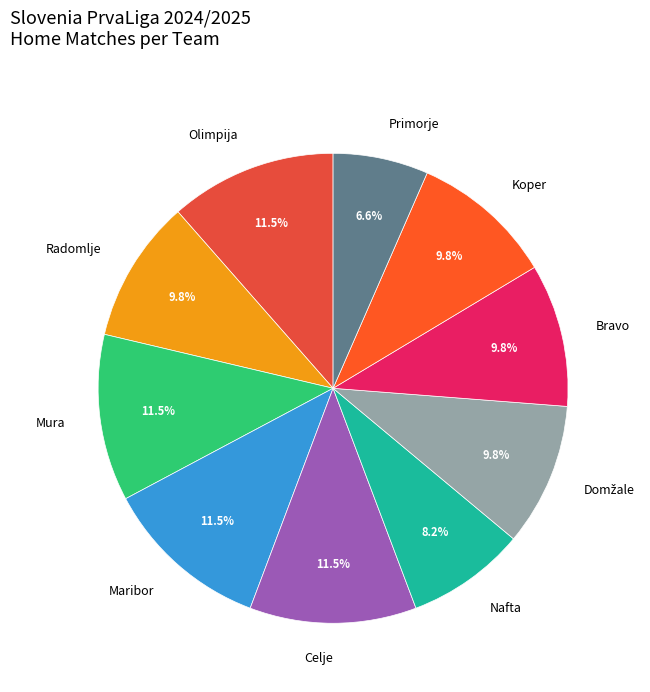

How many segments does this pie chart have?

10